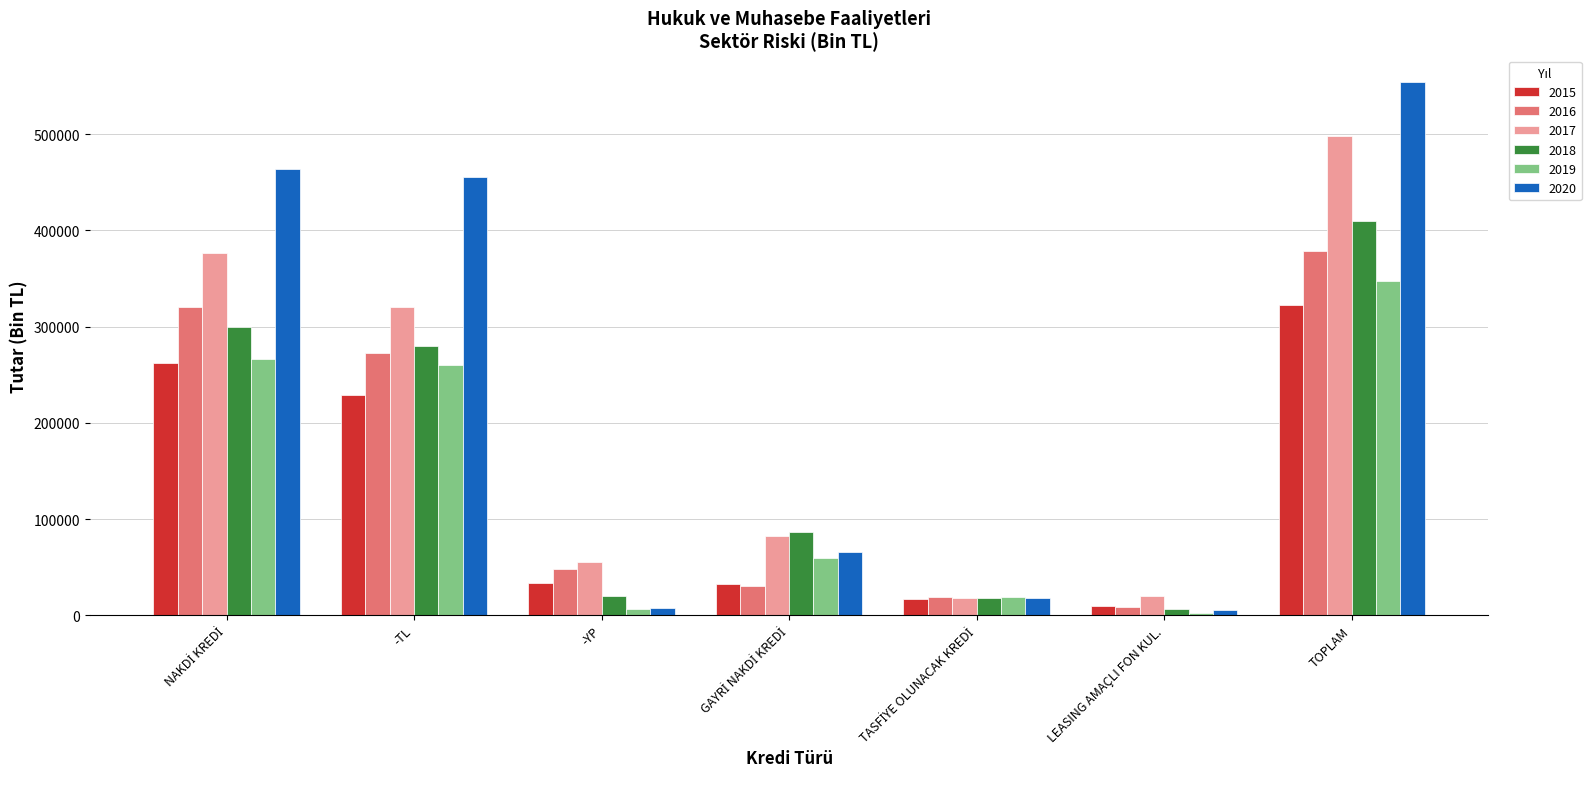

What is the average value of the 2016 series?

153929.6